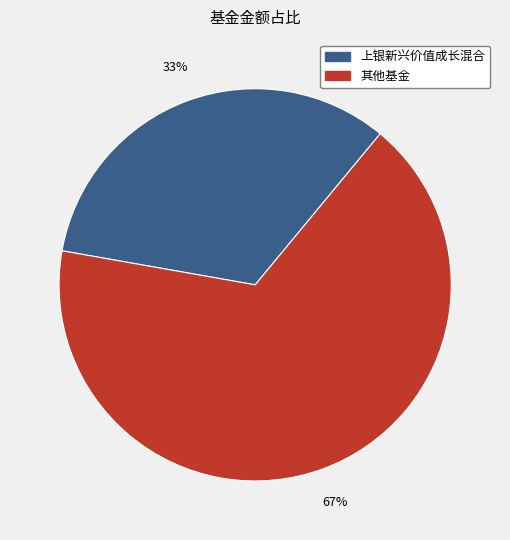

To the nearest percent, what is the average slice percentage?

50%